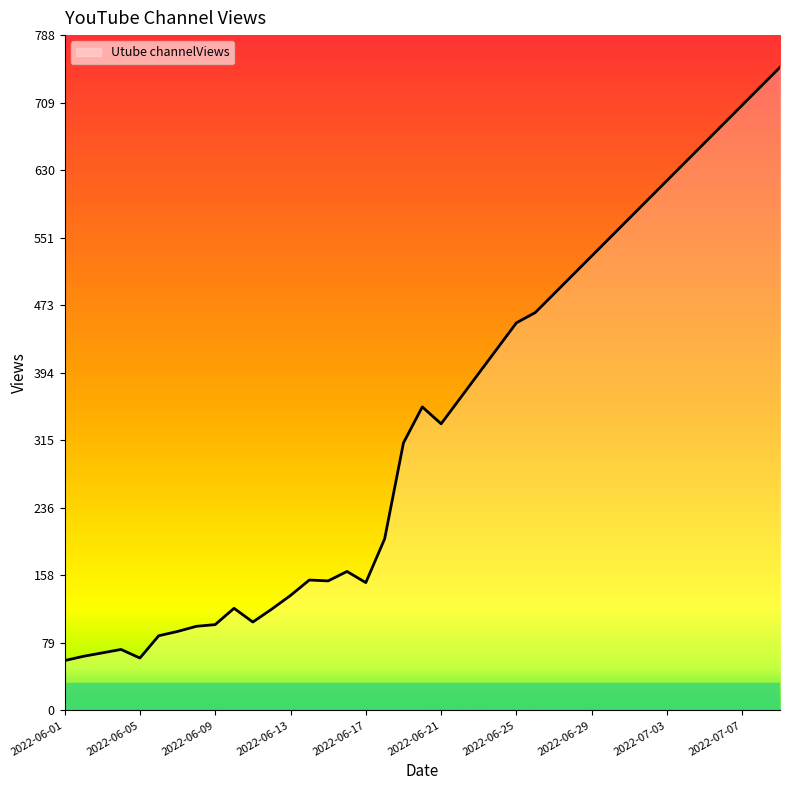

What is the maximum value shown in the chart?

750.3